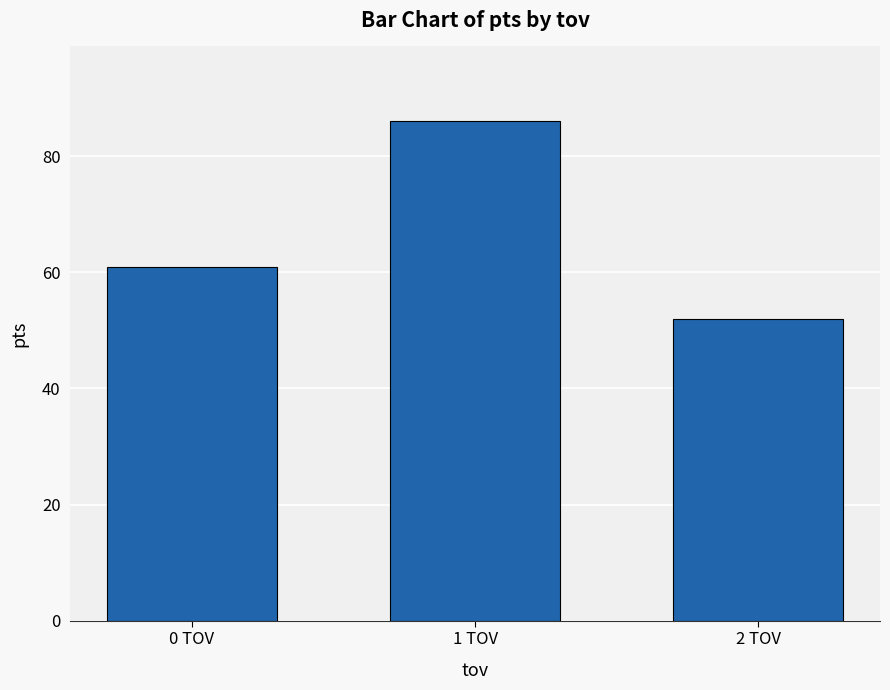

Approximately how many times larger is the value at 0 TOV compared to 1 TOV?

0.7